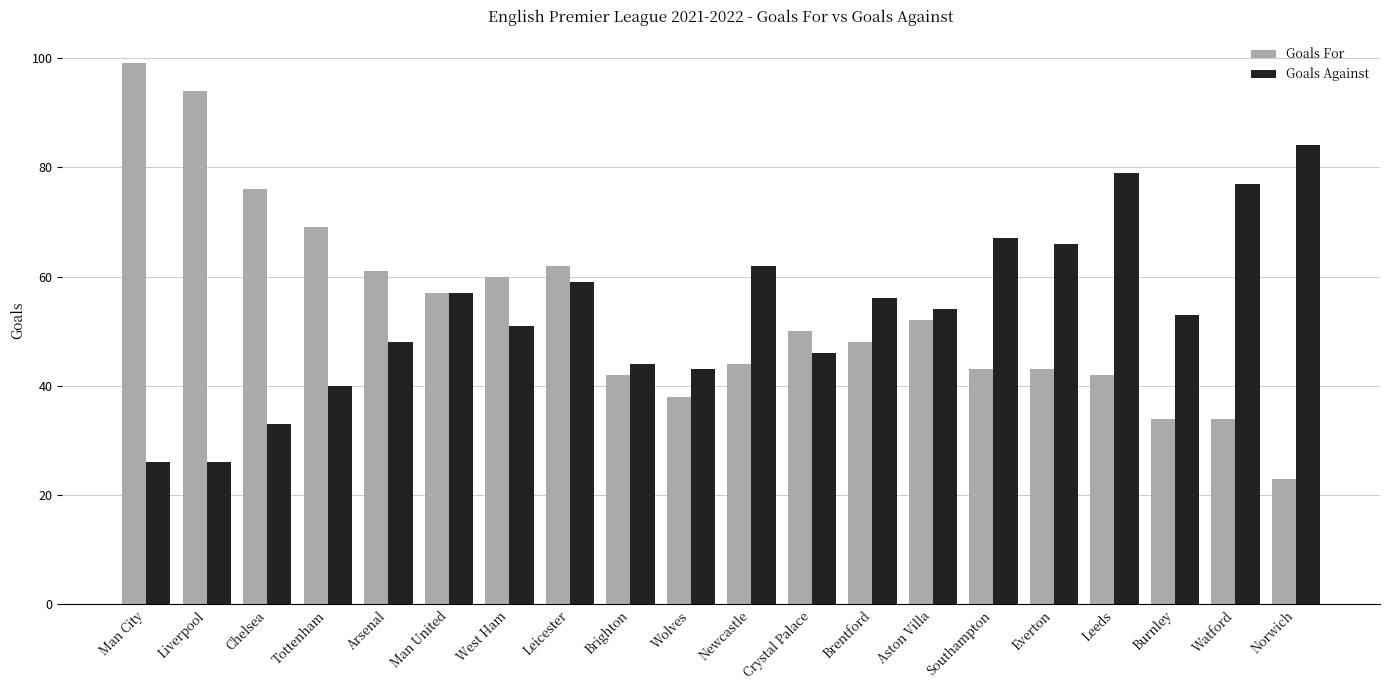

Where is Goals For nearest to the value 61?

Arsenal